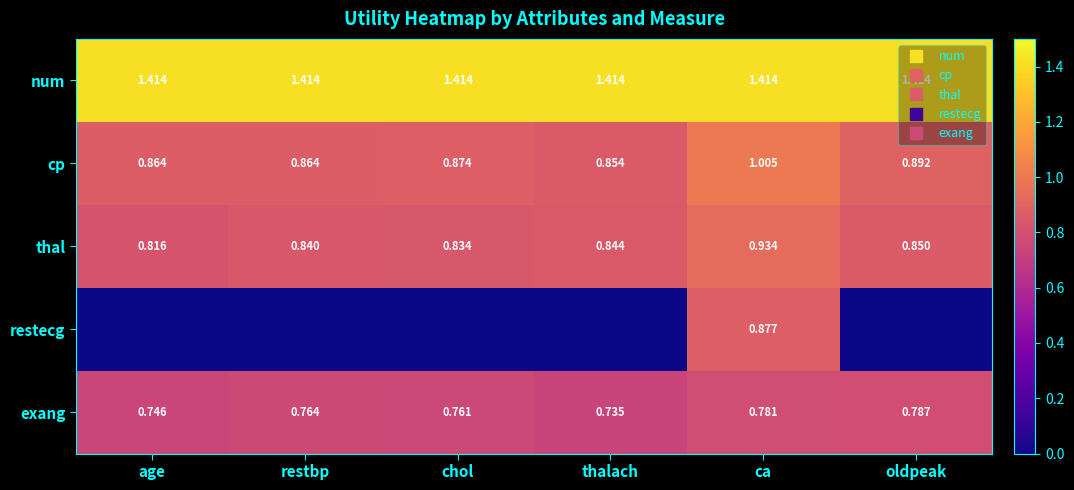

Which series changed the most between chol and ca?

restecg